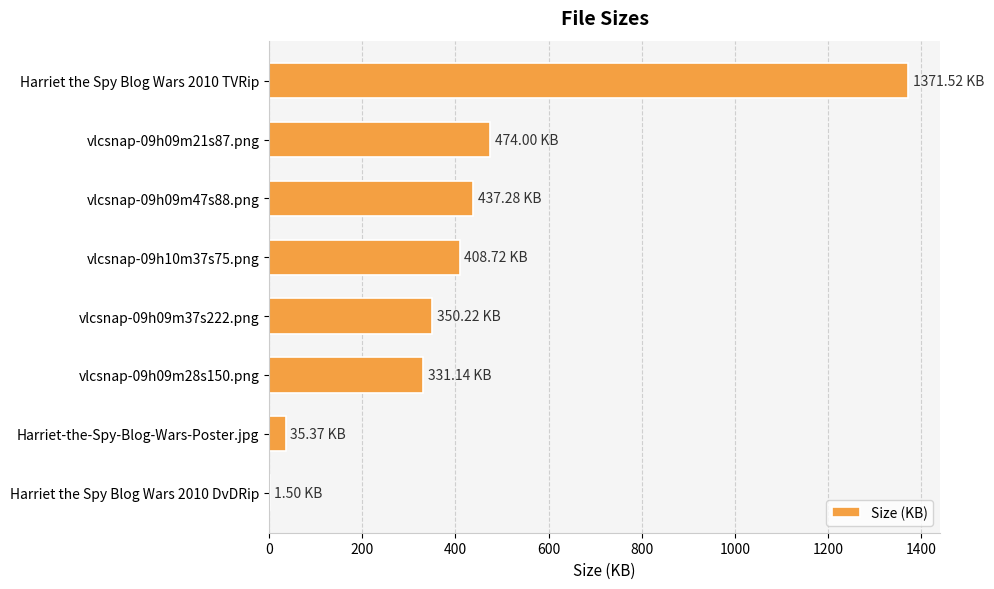

Where is the data nearest to the value 686?

vlcsnap-09h09m21s87.png